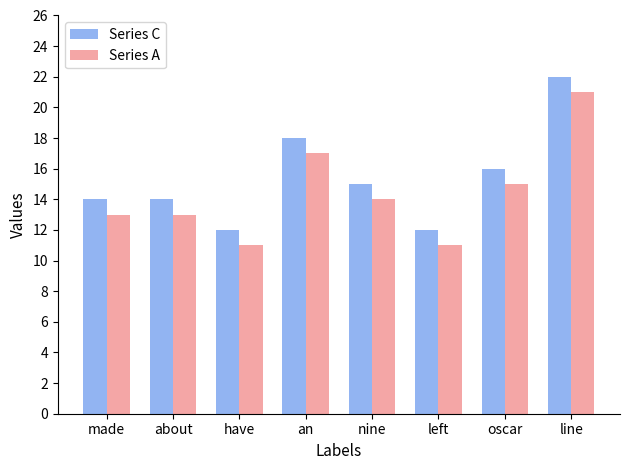

How many values in the Series C series are below 15?

4